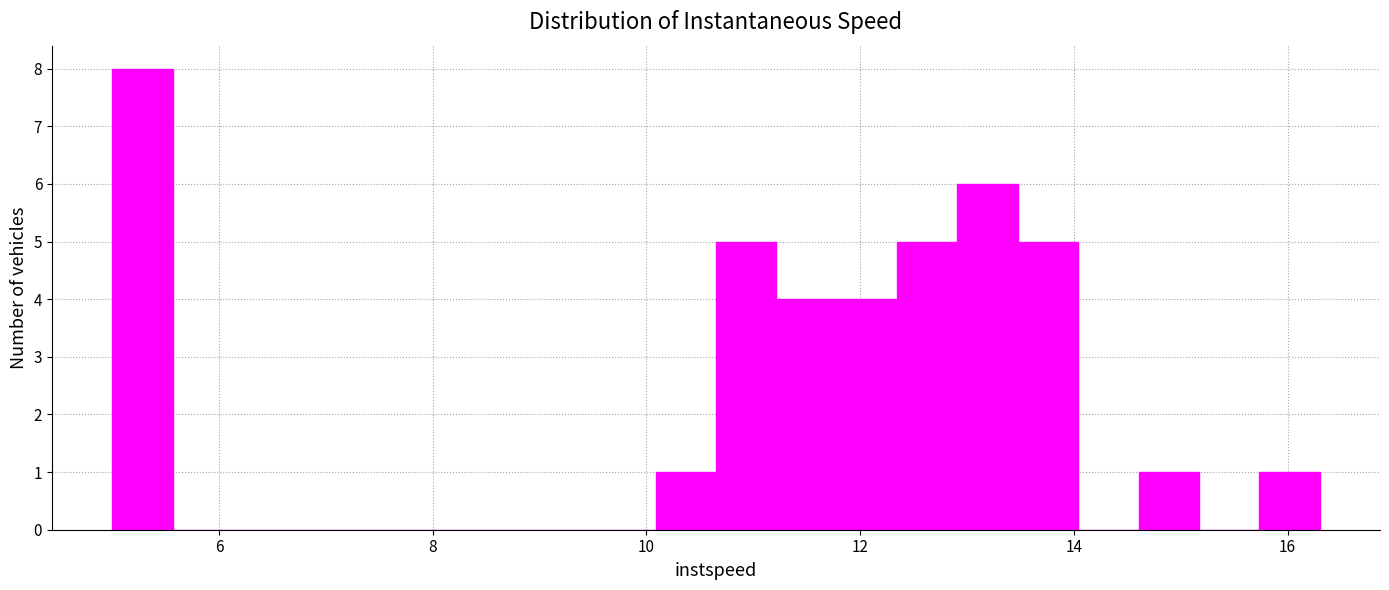

Read against the x-axis, roughly where is the centre of the tallest bar?

5.2